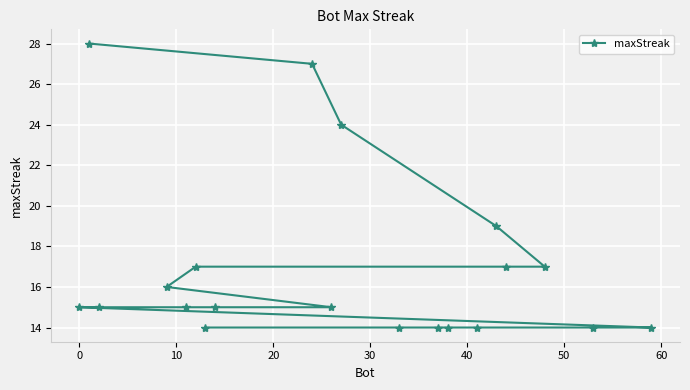

How many lines are shown in the chart?

1